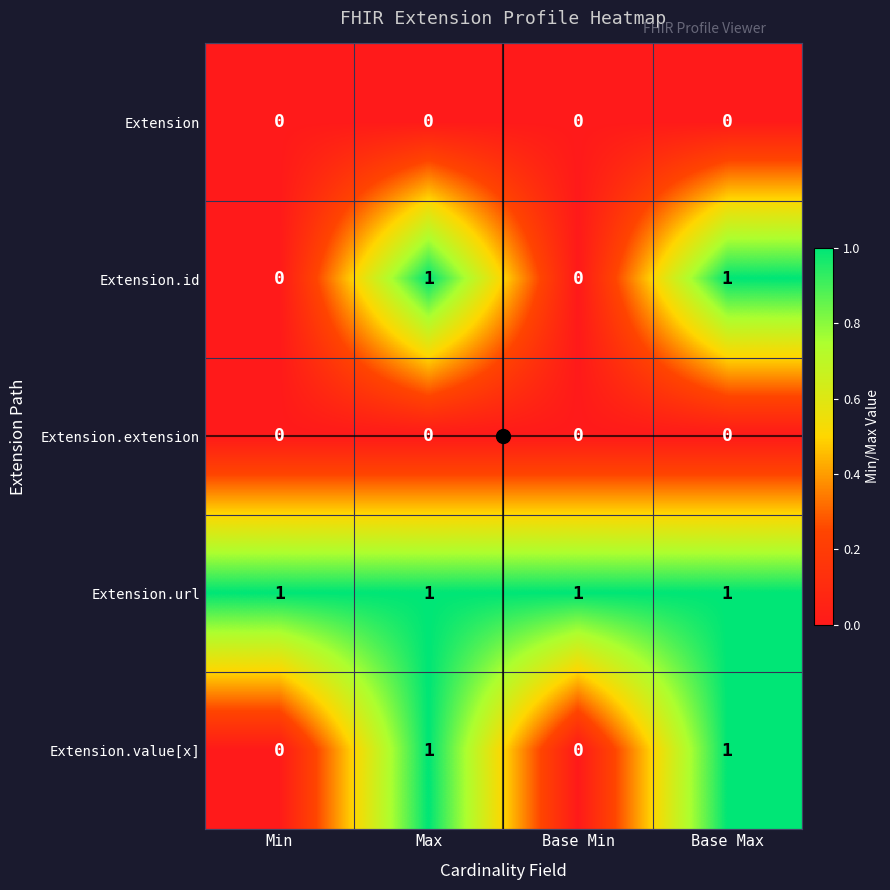

Is it true that Extension.value[x] equals 1 at Base Max?

True